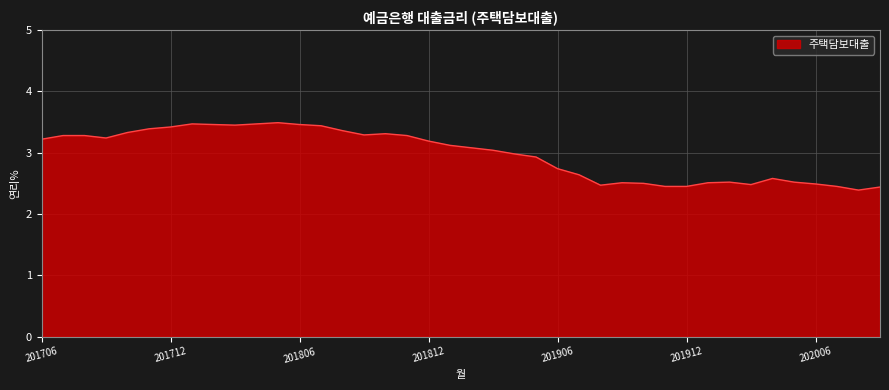

What is the maximum value shown in the chart?

3.5